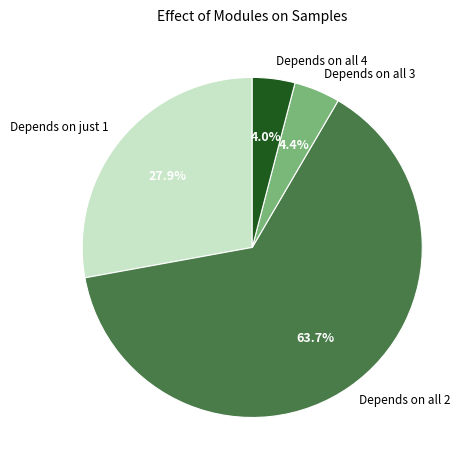

Do Depends on all 2 and Depends on all 4 together represent more than half of the pie?

Yes